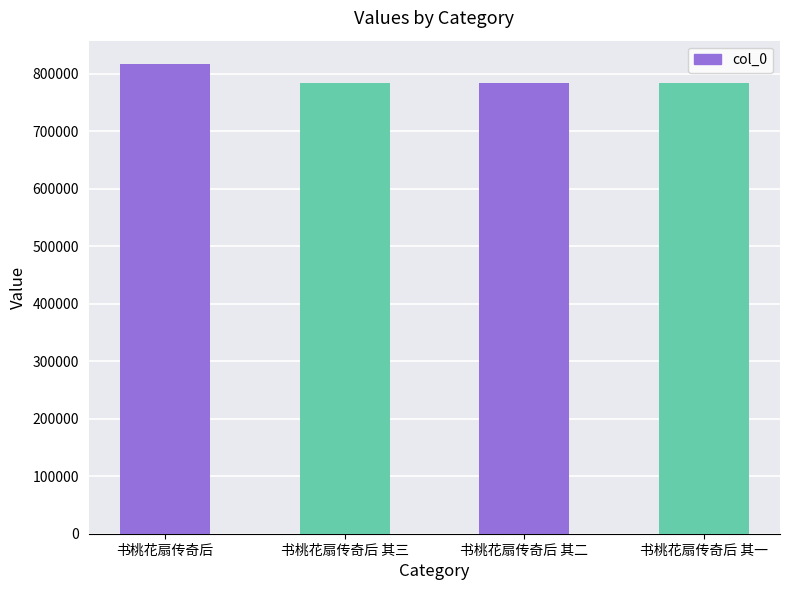

What is the label of the 1st bar from the right?

书桃花扇传奇后 其一